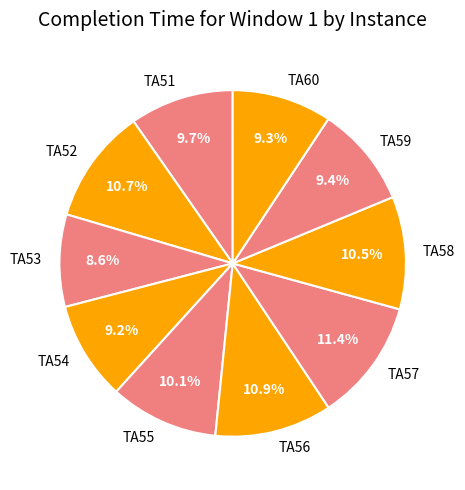

How many slices are in this pie chart?

10